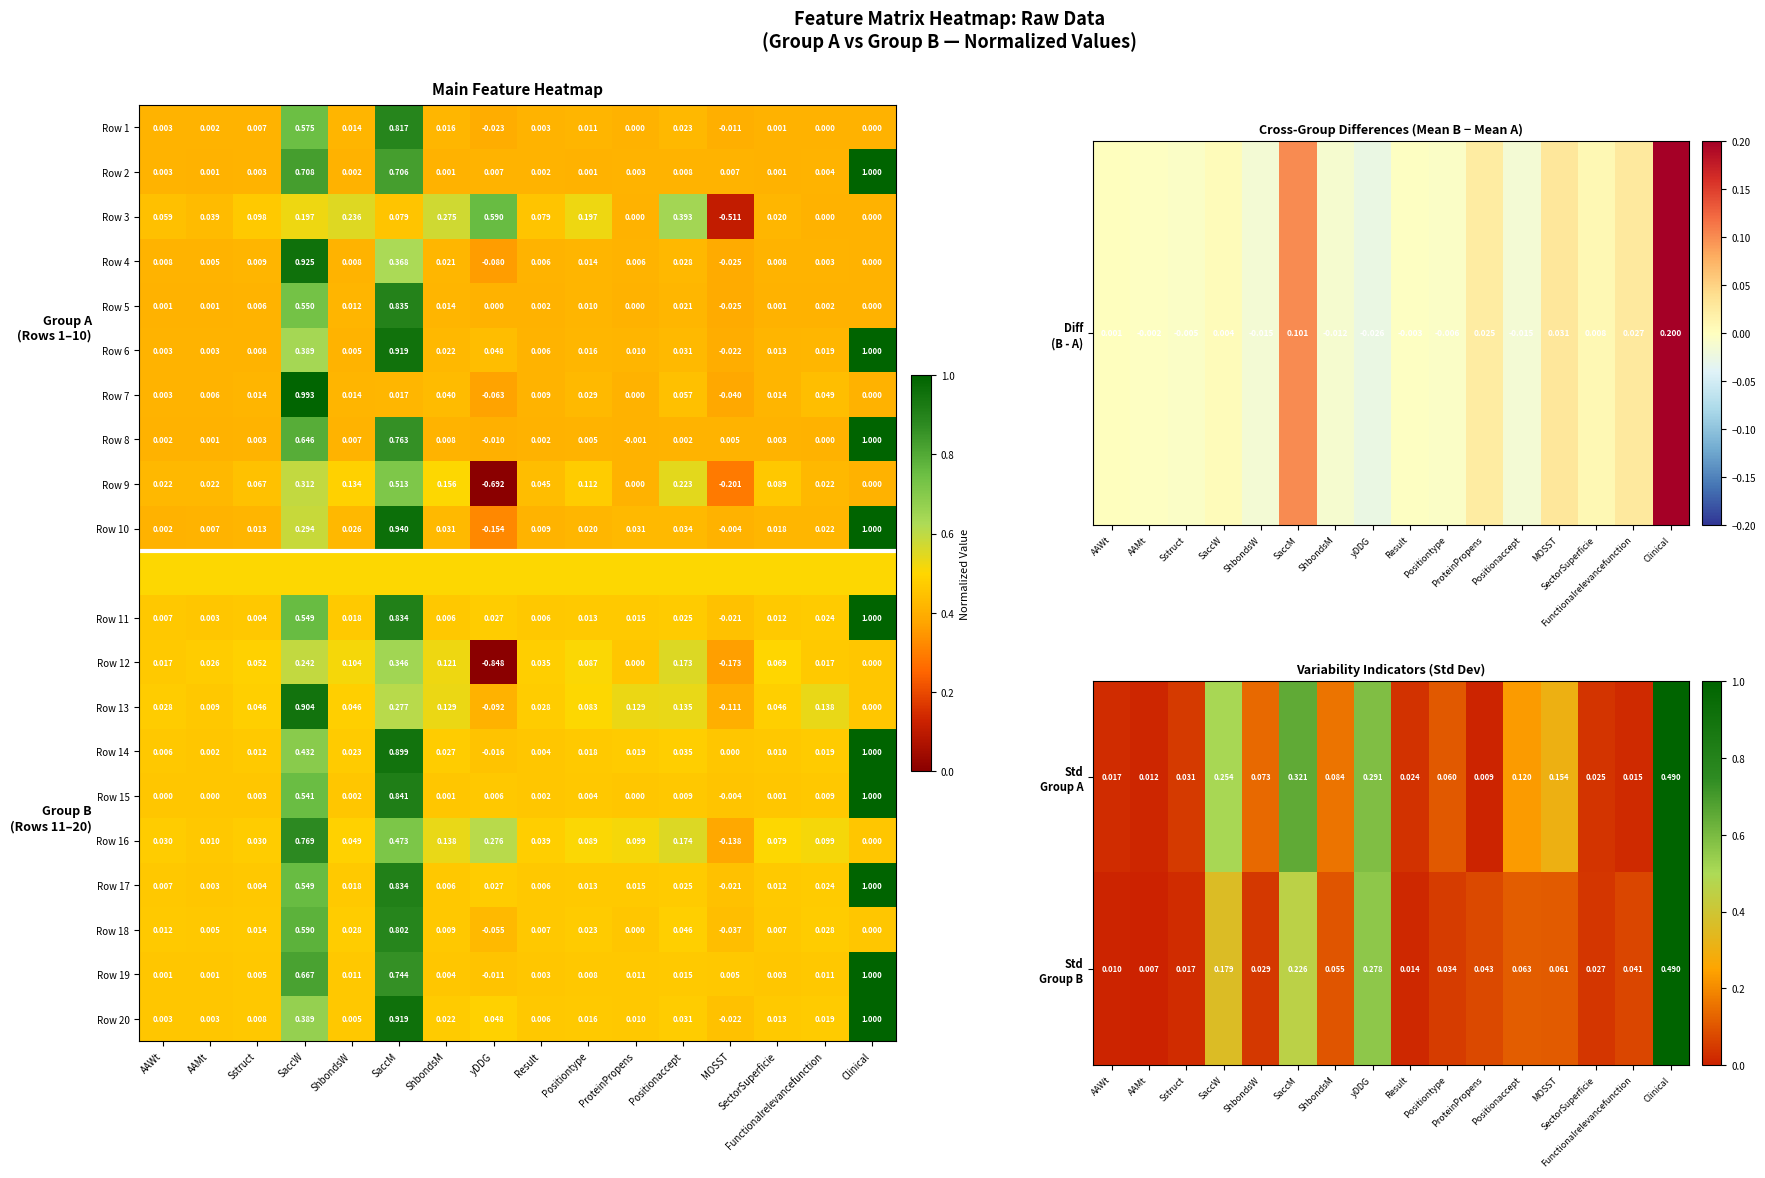

How many categories are shown in the chart?

16